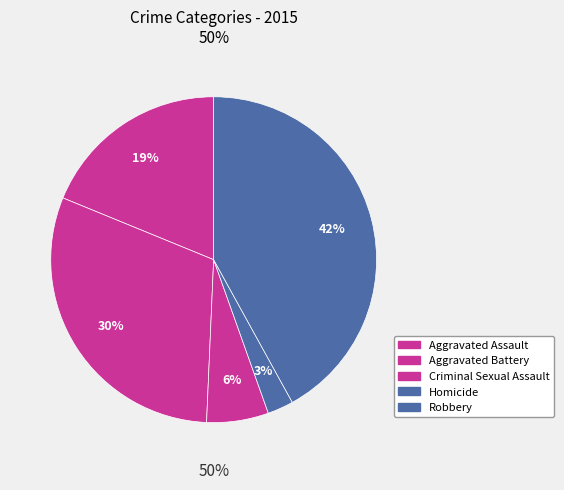

Approximately how many times larger is the value at Aggravated Assault compared to Criminal Sexual Assault?

3.1